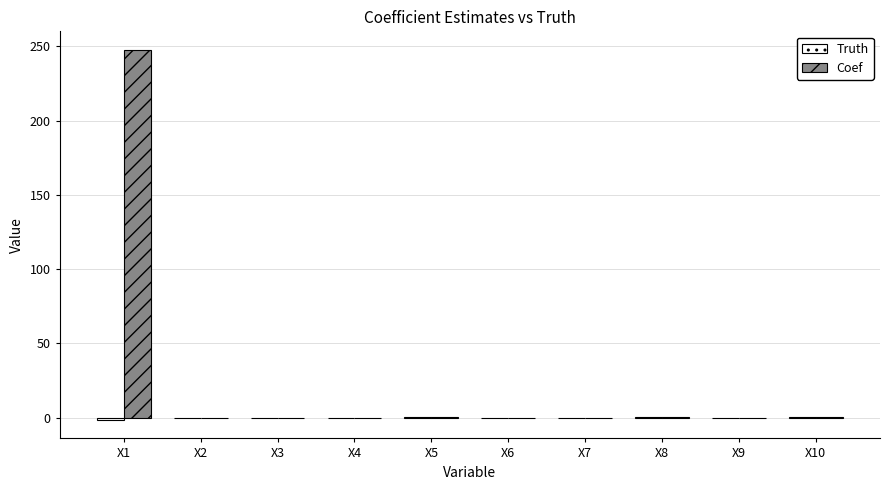

What is the maximum value shown in the chart?

247.6